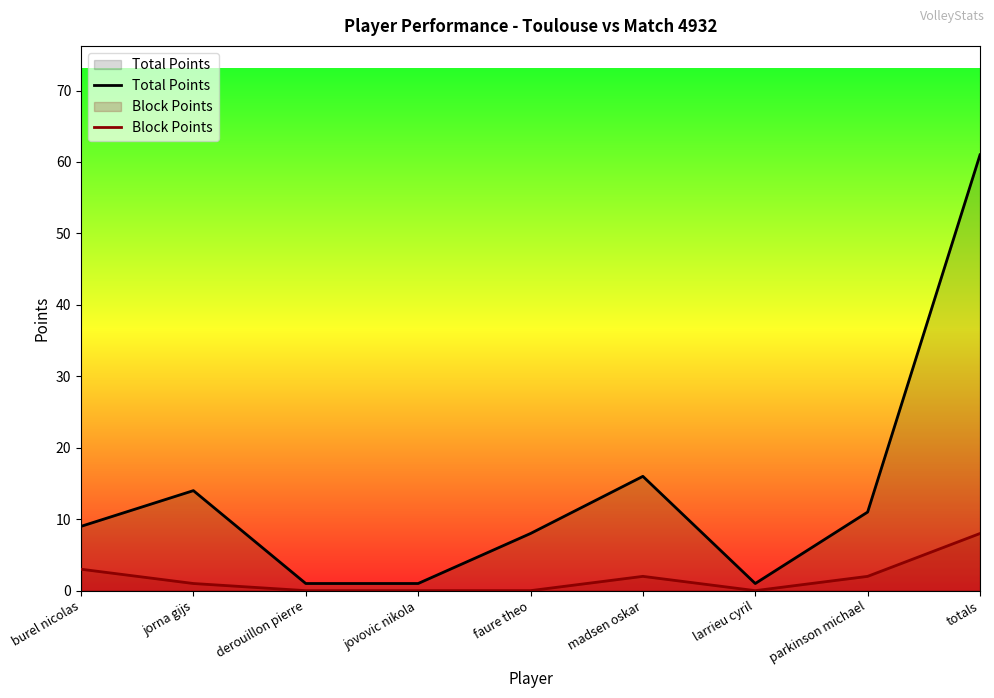

True or false: Total Points and Block Points intersect in this chart.

False